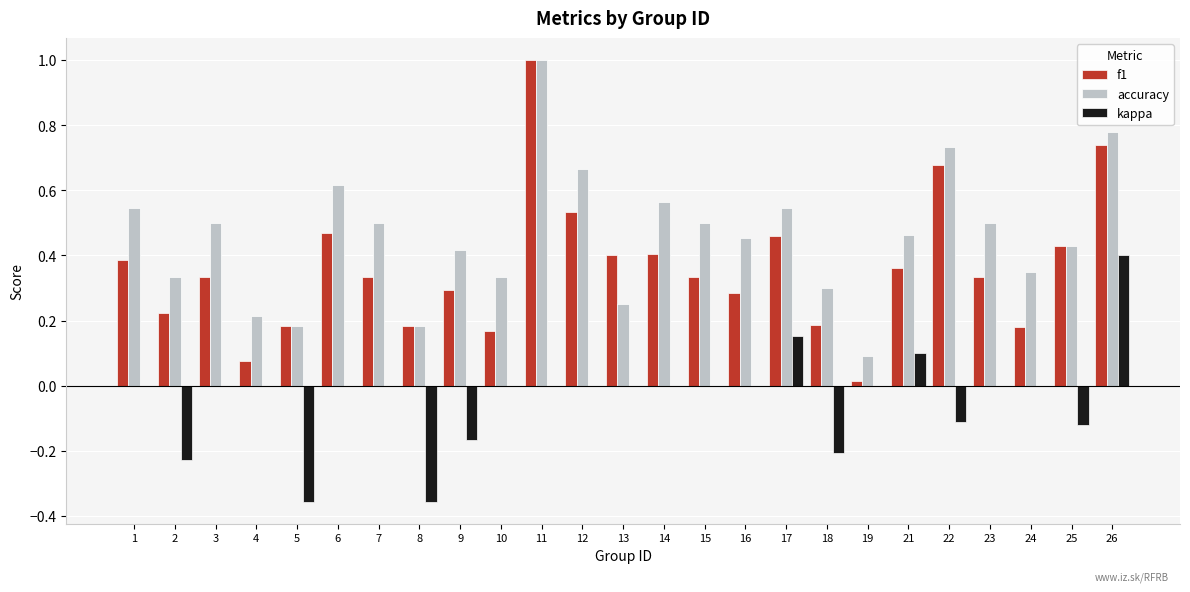

Is the value of accuracy at 14 greater than the value of kappa at 15?

Yes